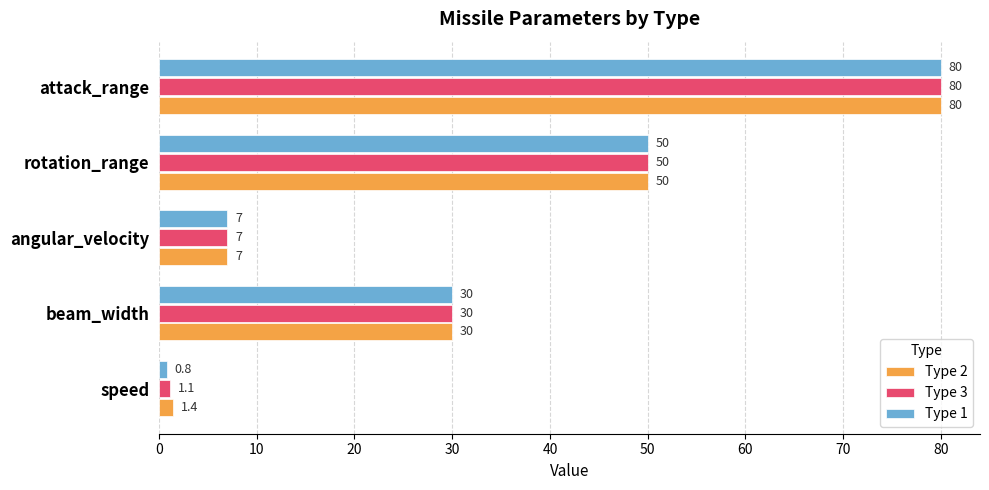

Where is Type 3 nearest to the value 40?

beam_width